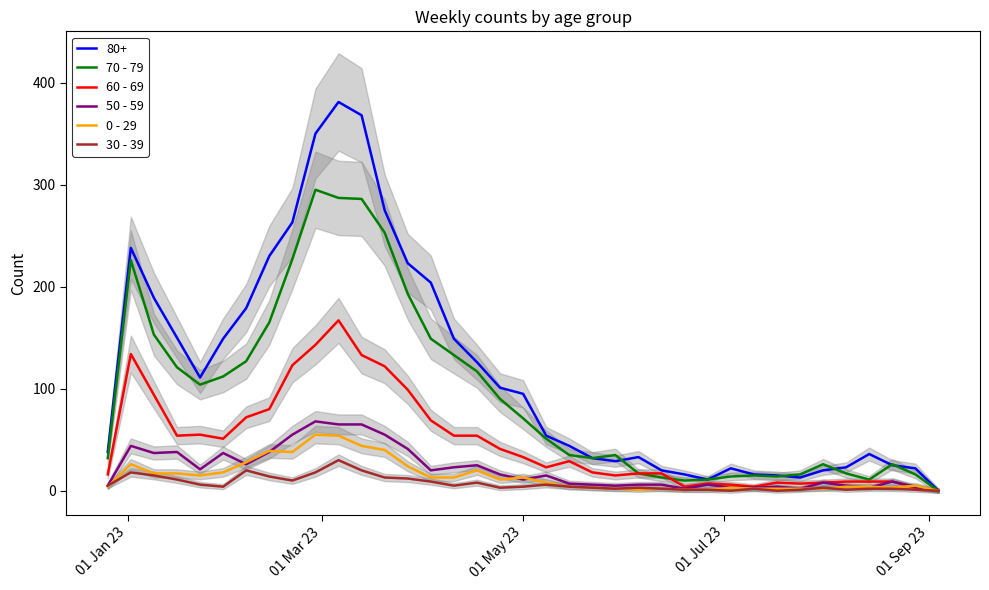

How many interior local valleys does the 70 - 79 series have?

5